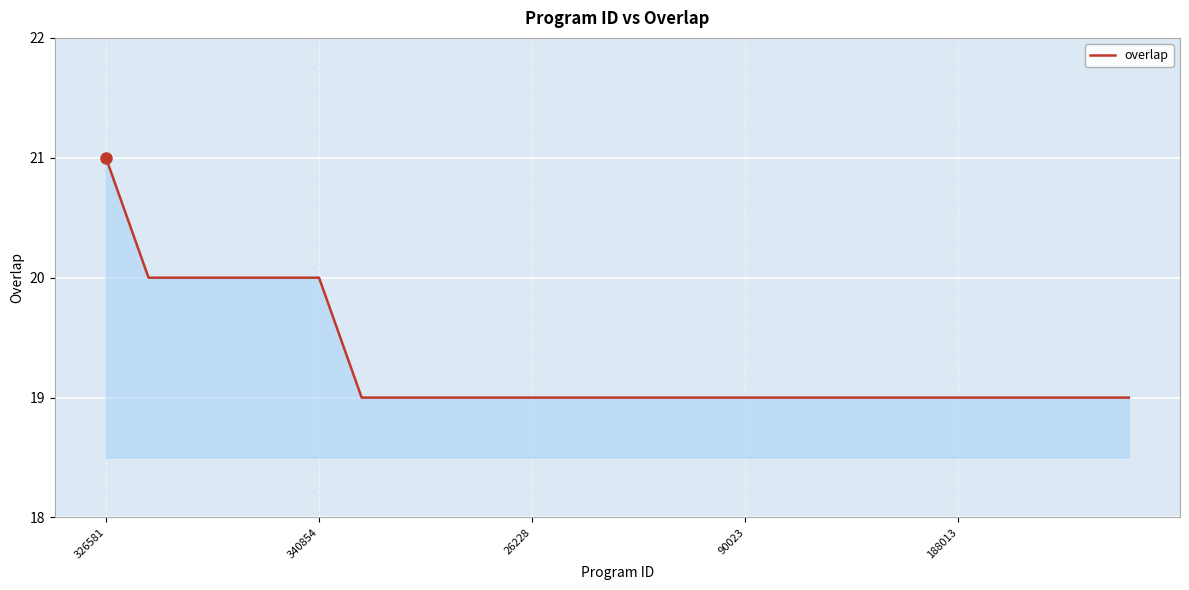

What is the maximum value shown in the chart?

21